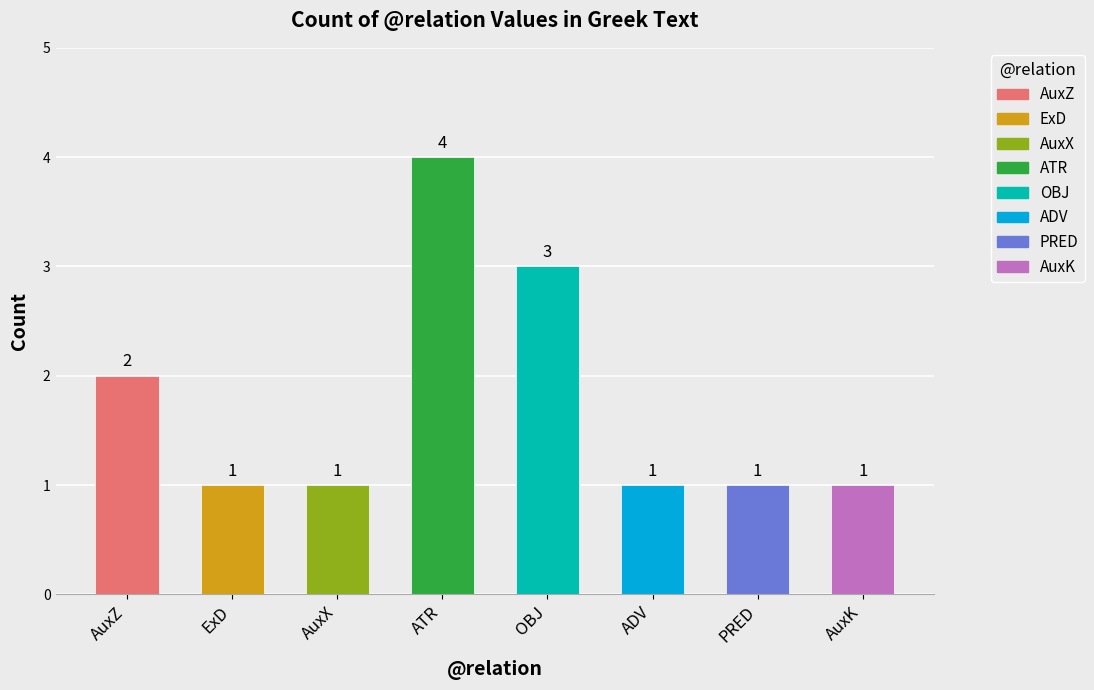

What is the label of the 6th bar from the right?

AuxX